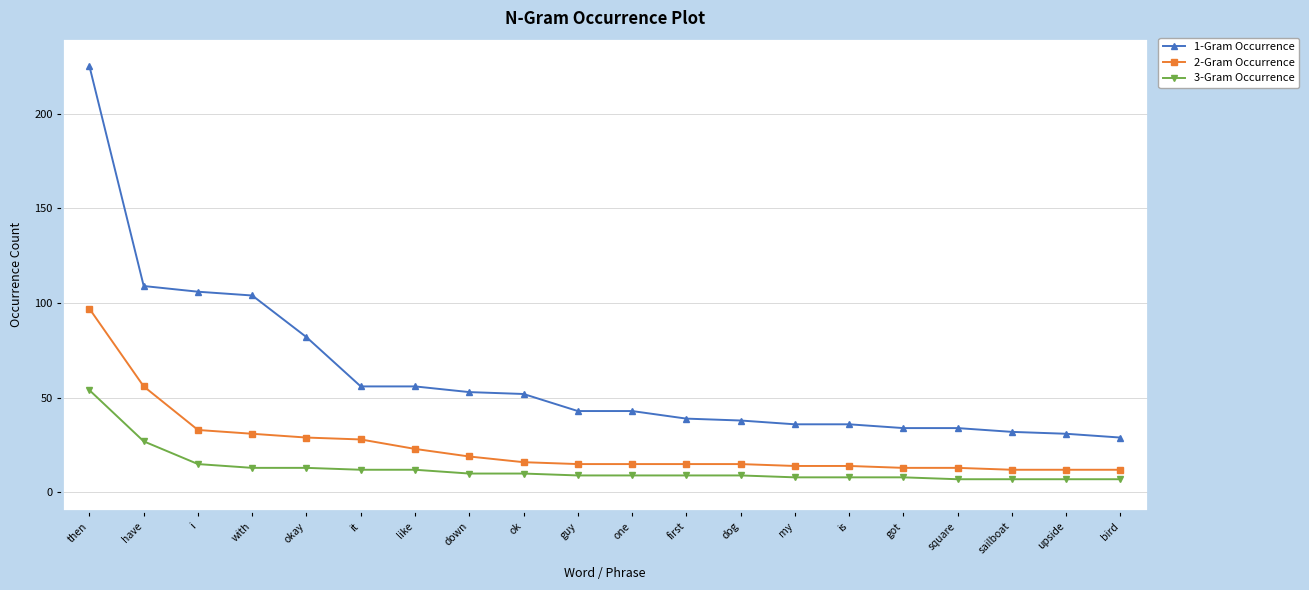

Rank the series by their average value, from lowest to highest.

3-Gram Occurrence, 2-Gram Occurrence, 1-Gram Occurrence